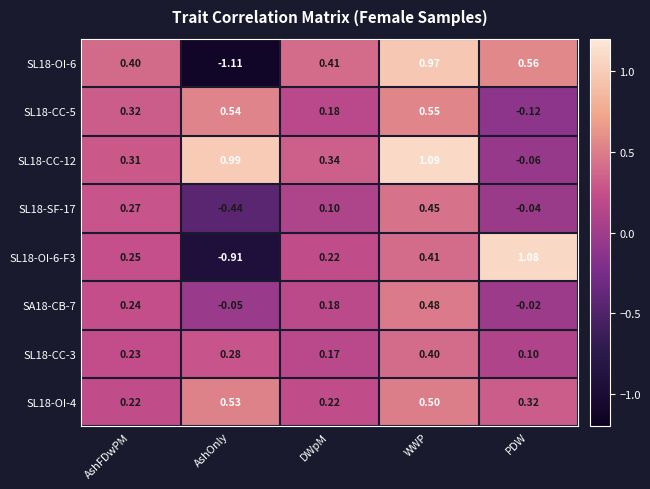

Which label corresponds to the smallest value in the chart?

AshOnly